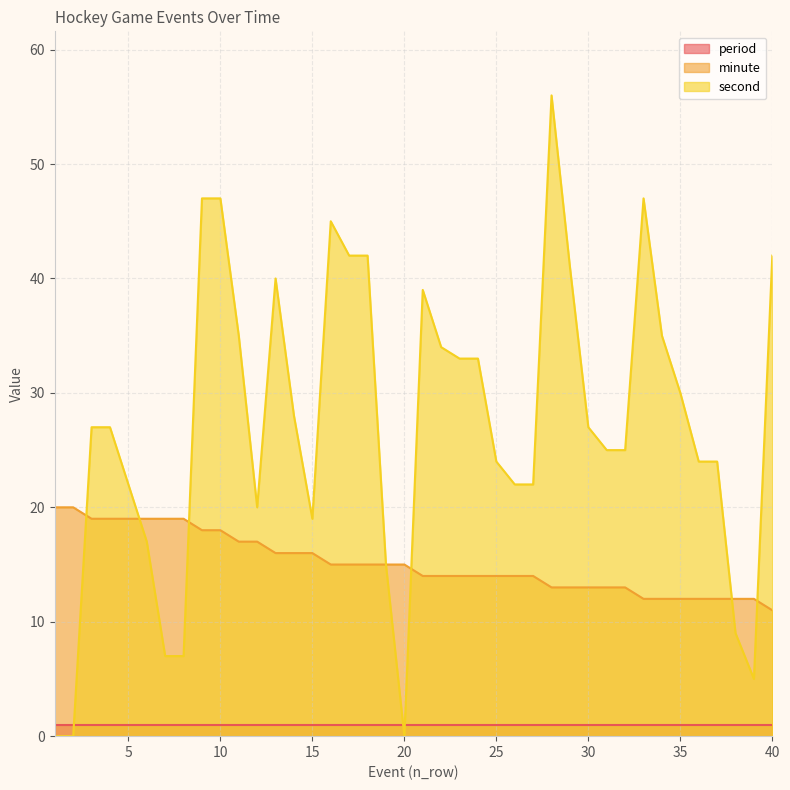

Which series has the largest range (max minus min)?

second